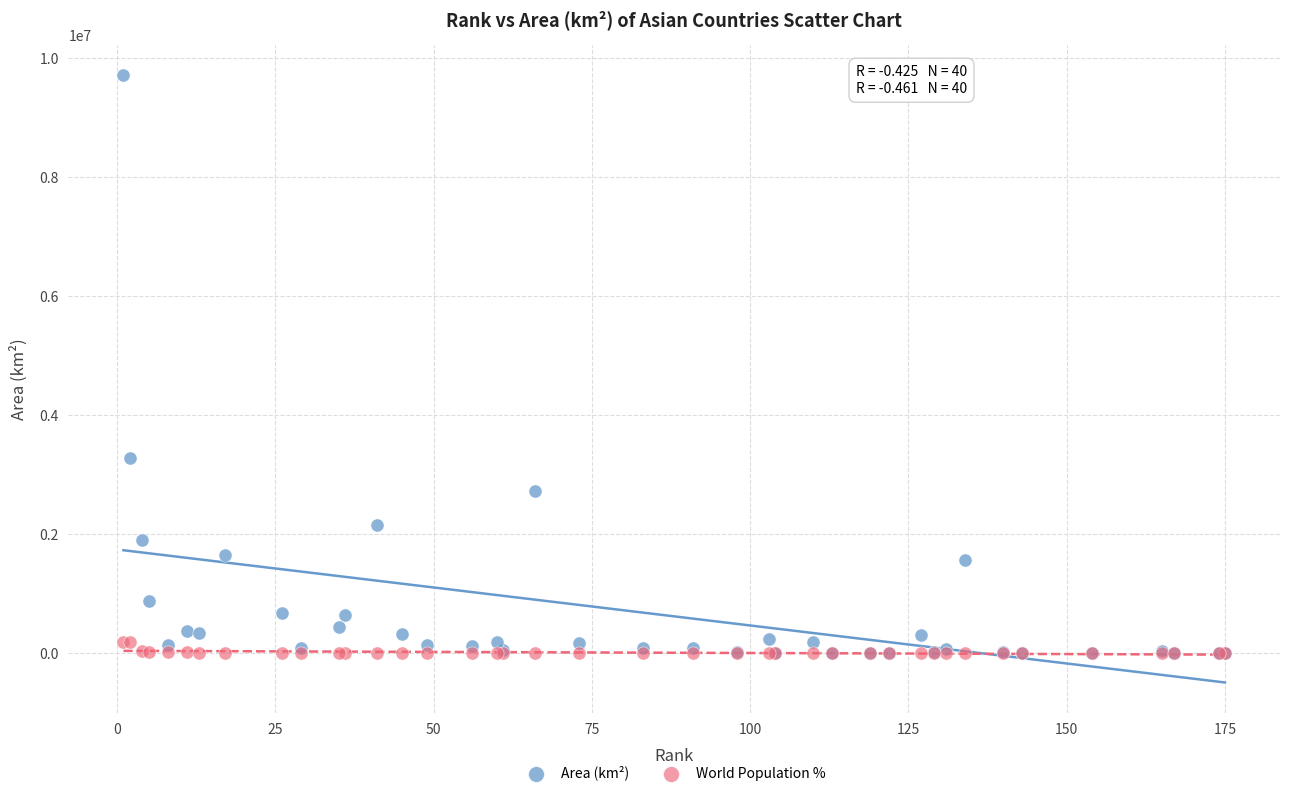

In the Area (km²) series, what Y value is closest to 4853495?

3287590.0